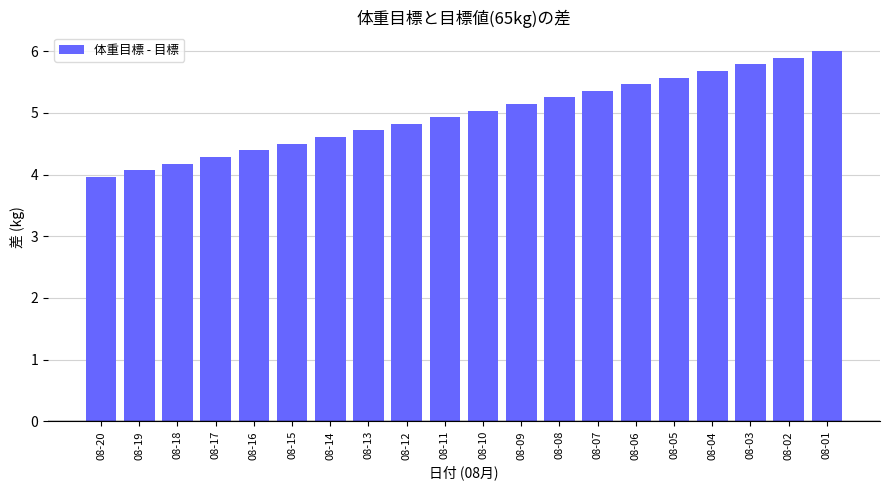

What is the value of the 12th bar from the left?

5.1